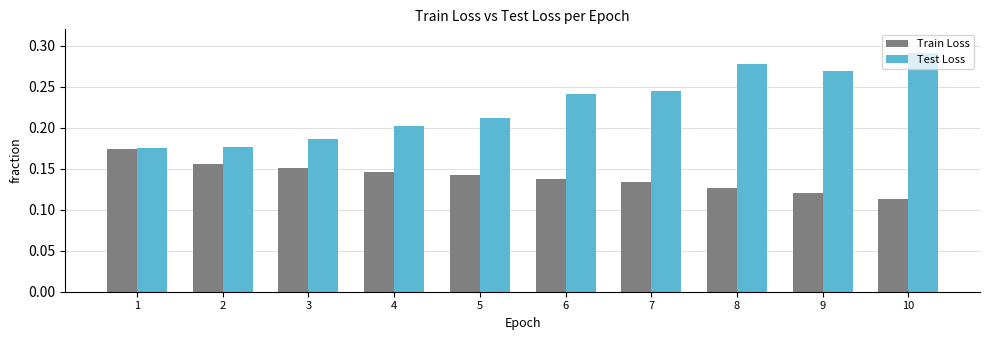

Which label corresponds to the largest value in the chart?

10